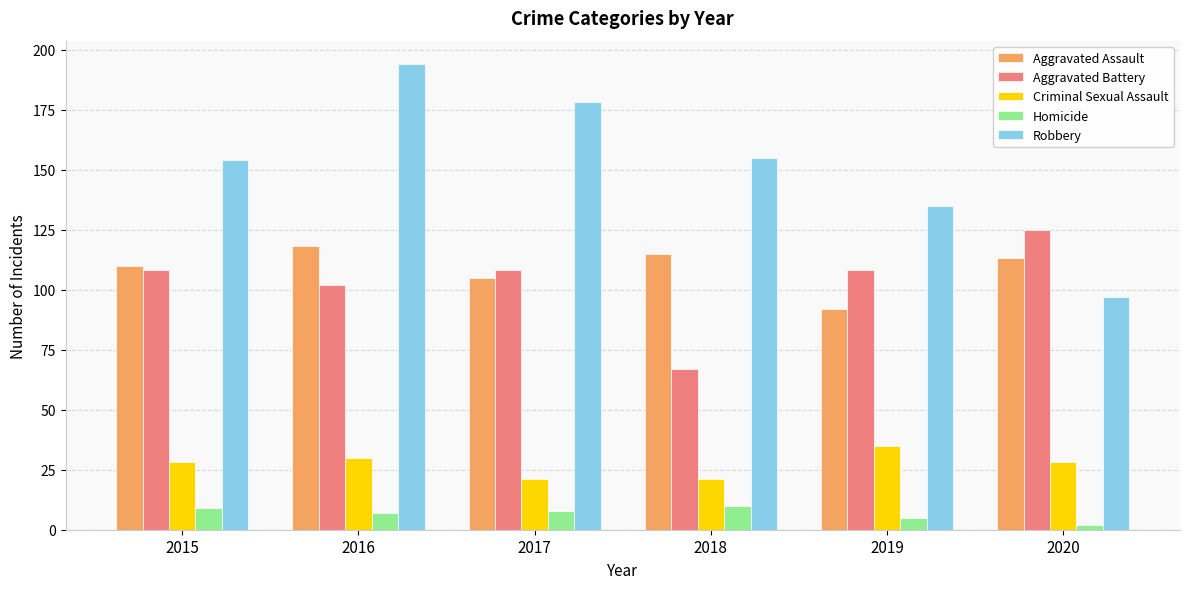

At which label does Homicide first exceed 8?

2015